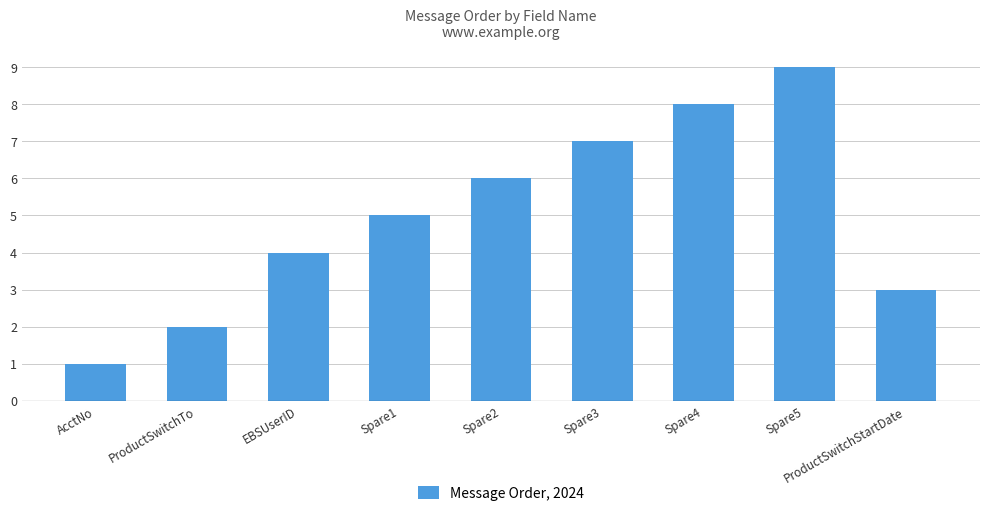

Count the values in the range 3 to 7.

5